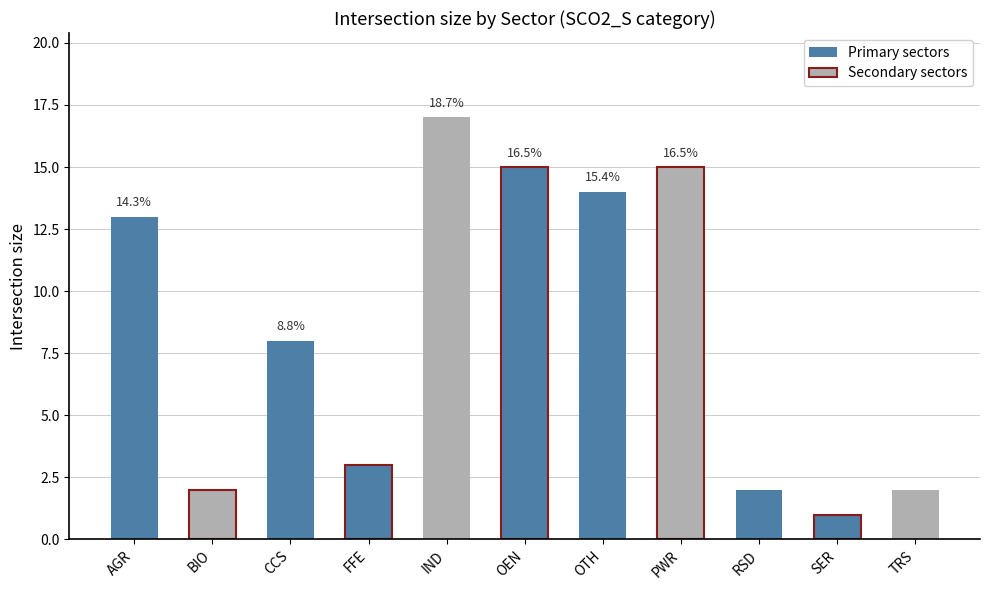

Where does the data first go above 8?

AGR